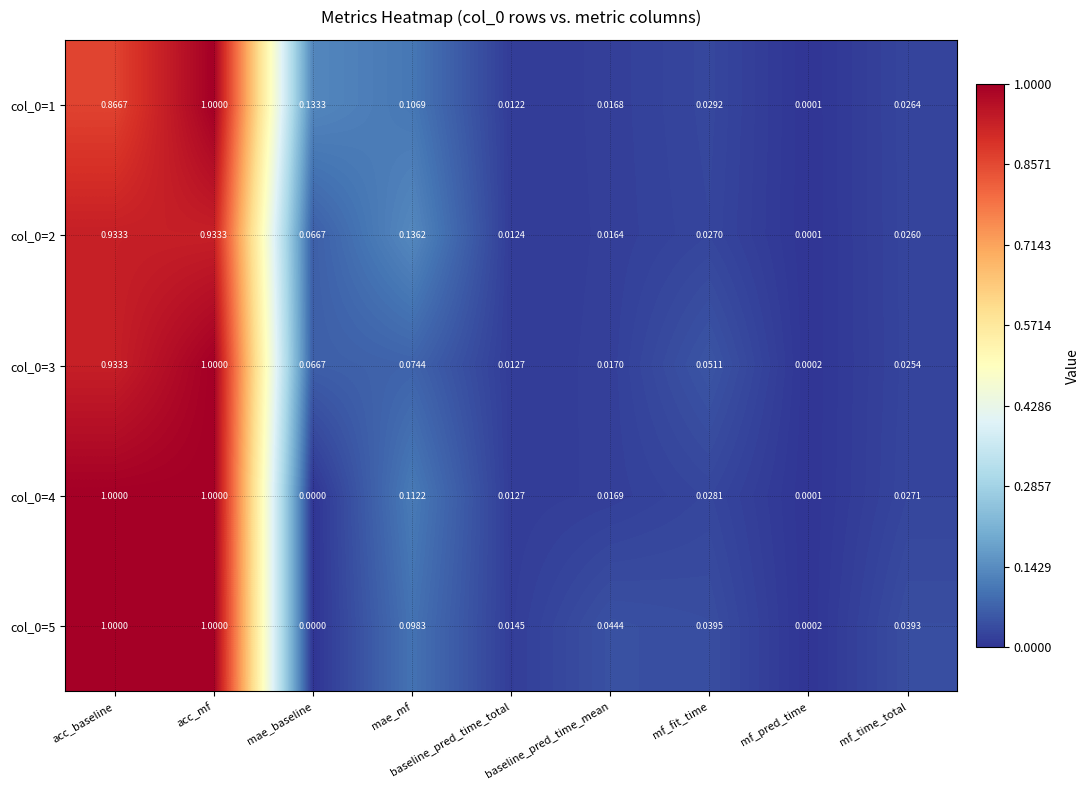

Count the number of categories in the chart.

9